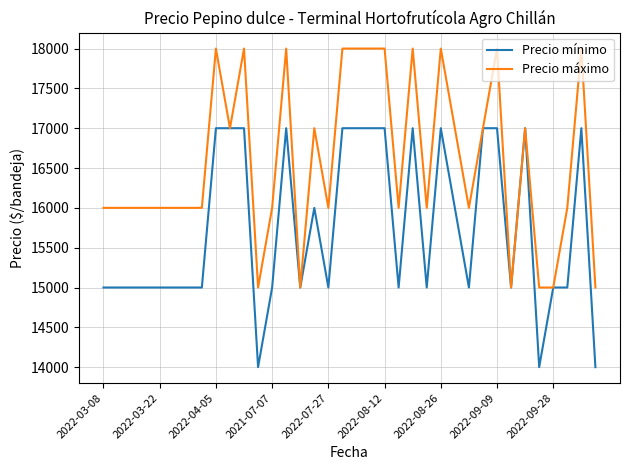

Reading right to left, transcribe all the data shown in this chart.

Precio mínimo: 14000	17000	15000	15000	14000	17000	15000	17000	17000	15000	16000	17000	15000	17000	15000	17000	17000	17000	17000	15000	16000	15000	17000	15000	14000	17000	17000	17000	15000	15000	15000	15000	15000	15000	15000	15000
Precio máximo: 15000	18000	16000	15000	15000	17000	15000	18000	17000	16000	17000	18000	16000	18000	16000	18000	18000	18000	18000	16000	17000	15000	18000	16000	15000	18000	17000	18000	16000	16000	16000	16000	16000	16000	16000	16000